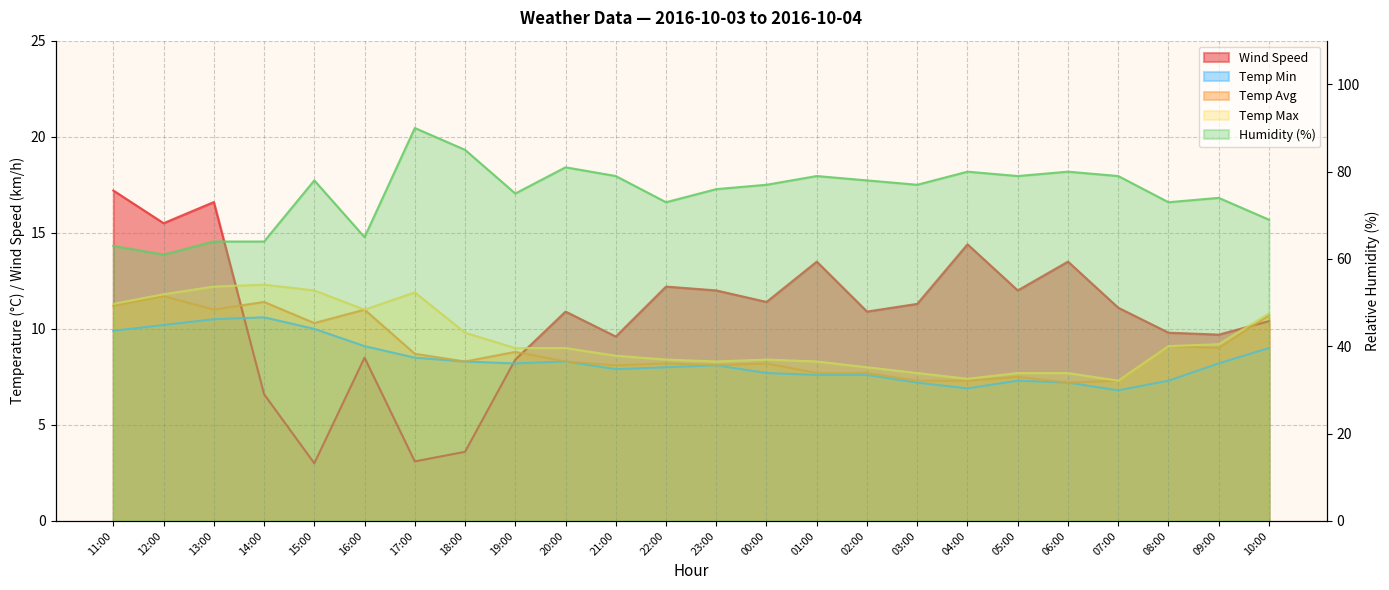

True or false: Humidity and Temp Max intersect in this chart.

False